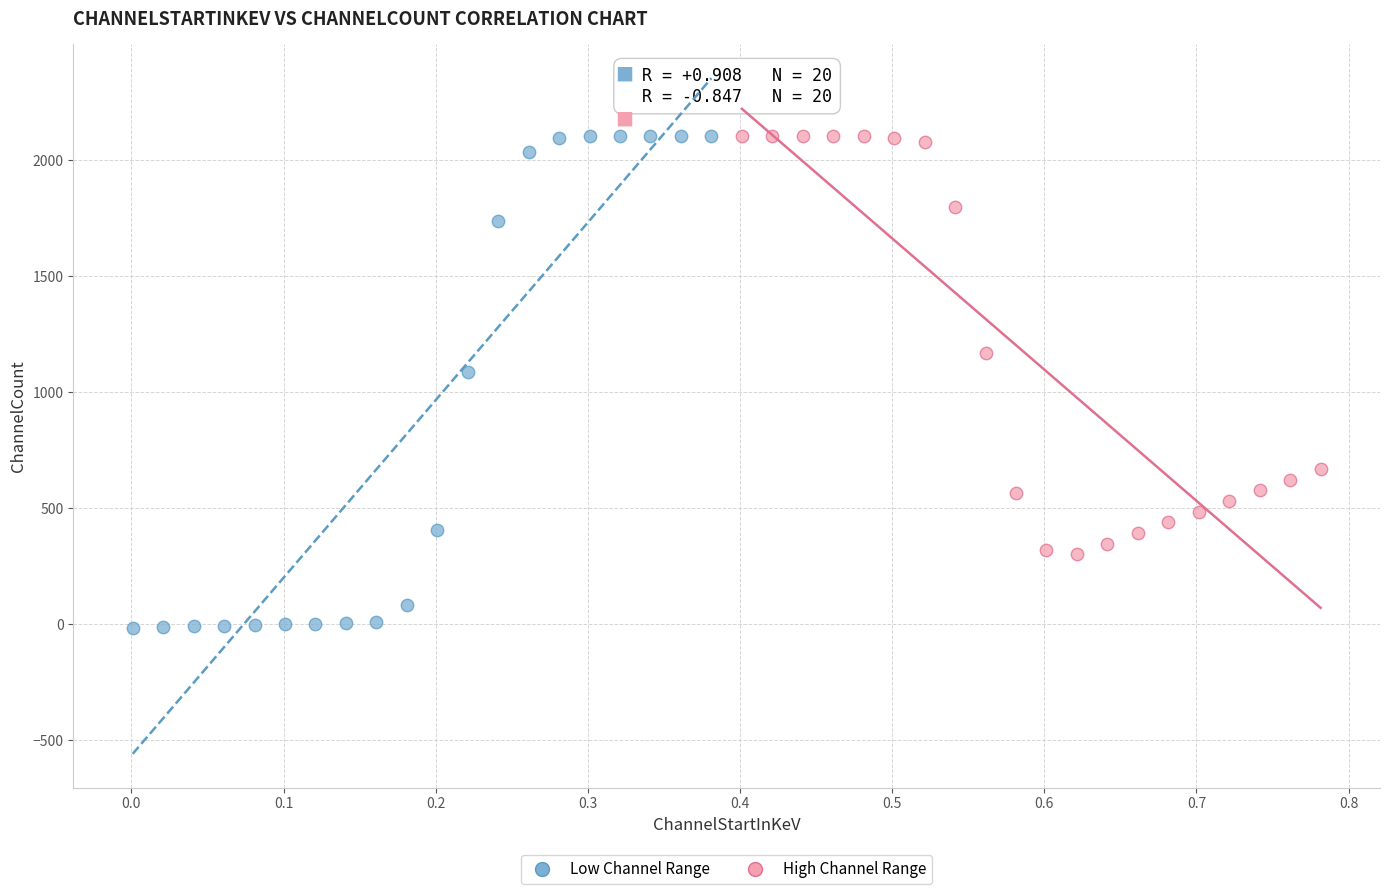

Which series has the widest spread of Y values?

Low Channel Range